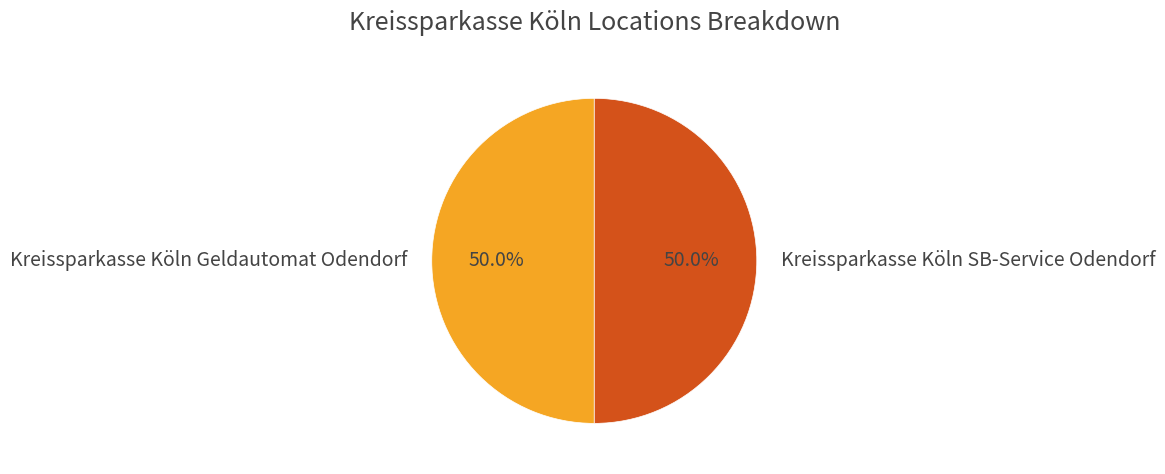

To the nearest percent, what portion does Kreissparkasse Köln Geldautomat Odendorf represent?

50%